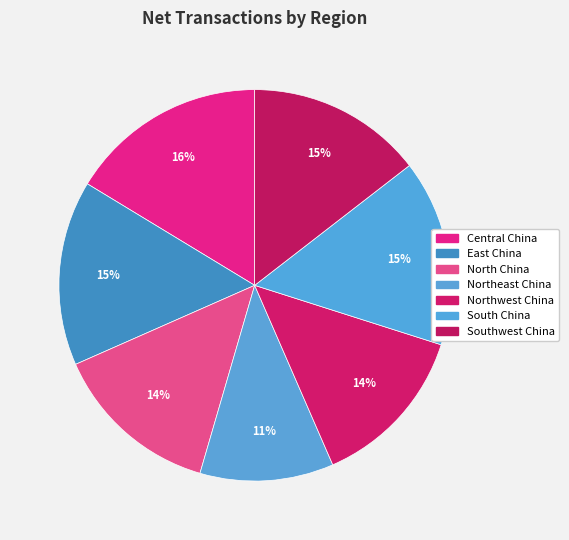

To the nearest percent, what is the combined percentage of Northeast China and South China?

26%